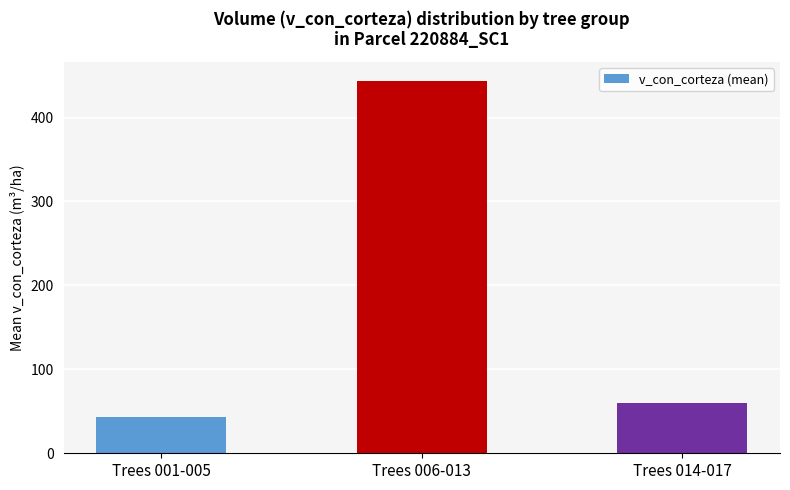

True or false: the data shows 70.1 at Trees 001-005.

False